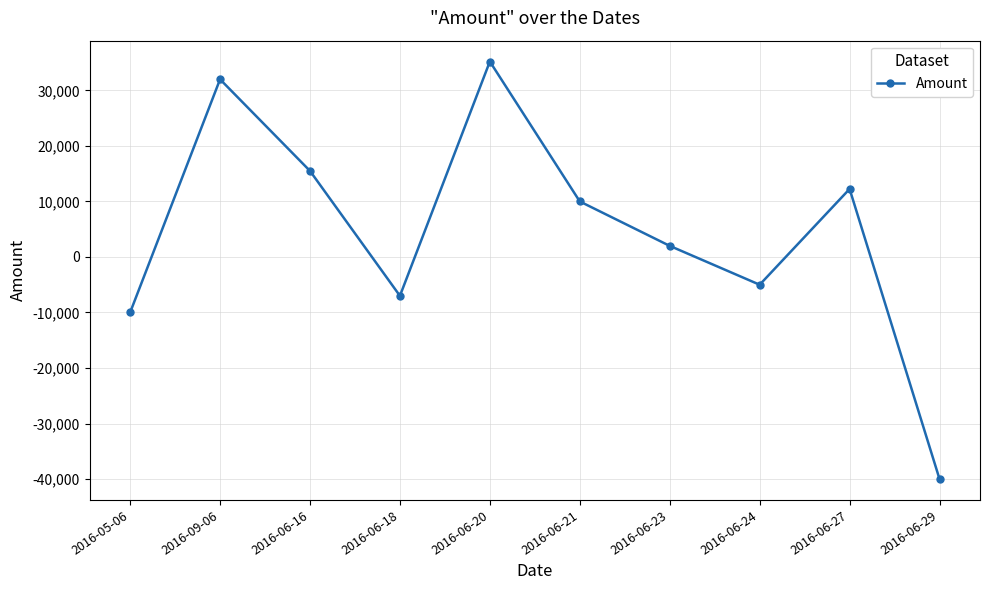

How many values are below 10000?

5